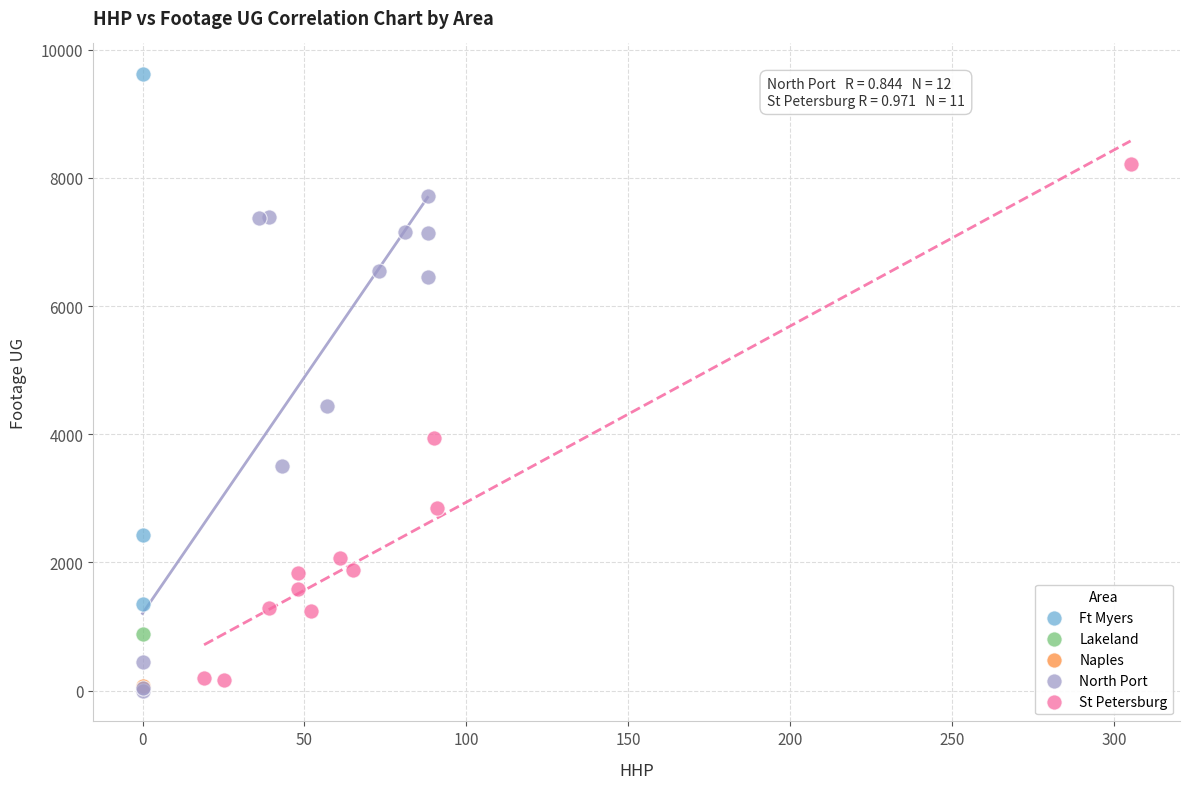

Which series reaches the maximum Y coordinate?

Ft Myers